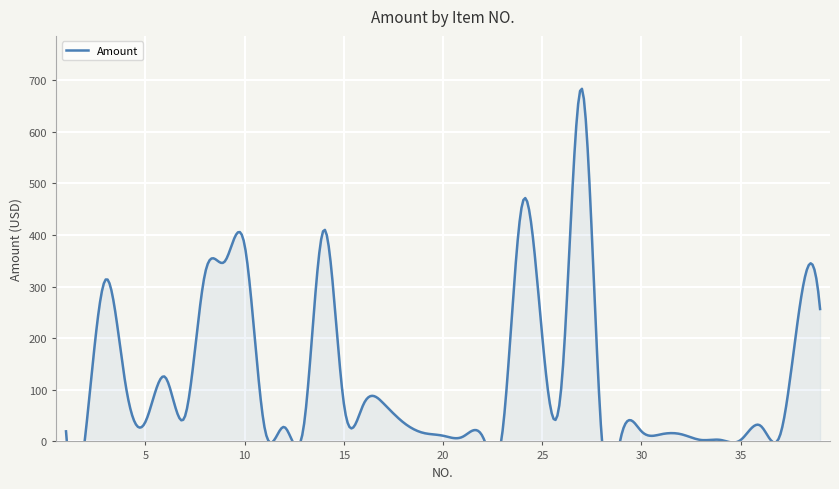

How many values exceed 34?

20